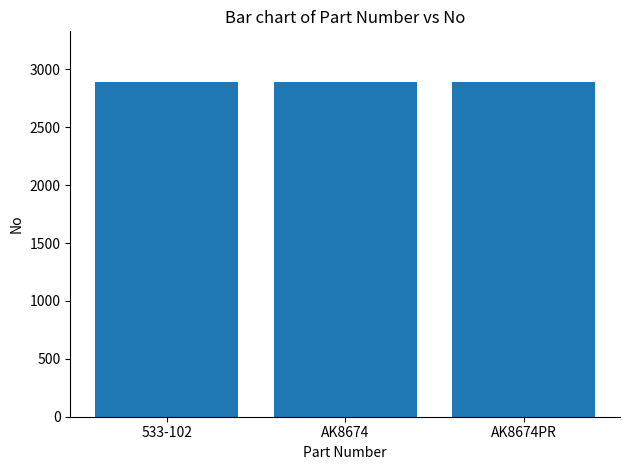

What is the sum of the values at AK8674 and 533-102?

5787